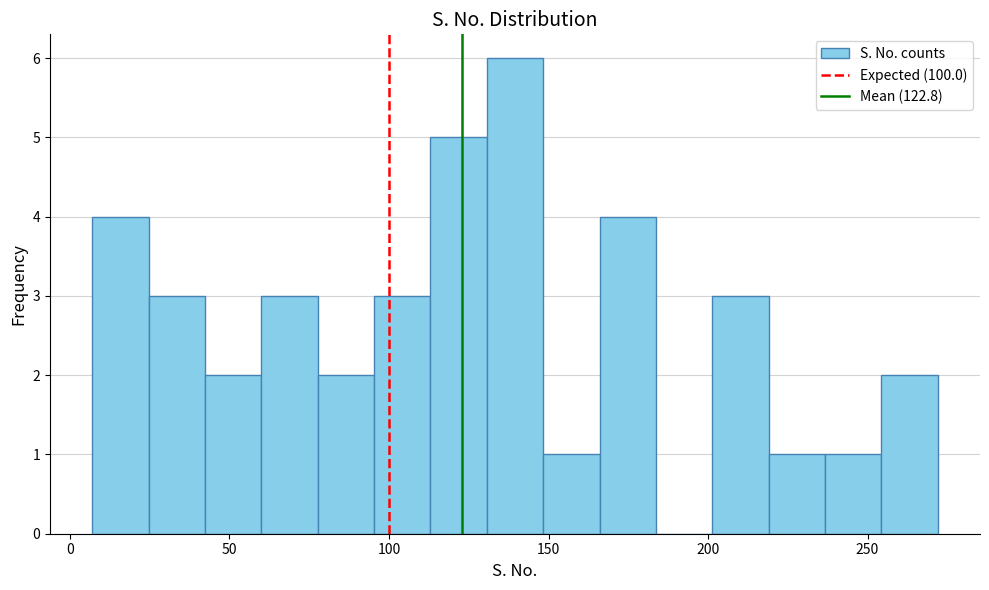

Around what value on the x-axis is the tallest bar? Give the approximate position of its centre, as read against the axis.

140